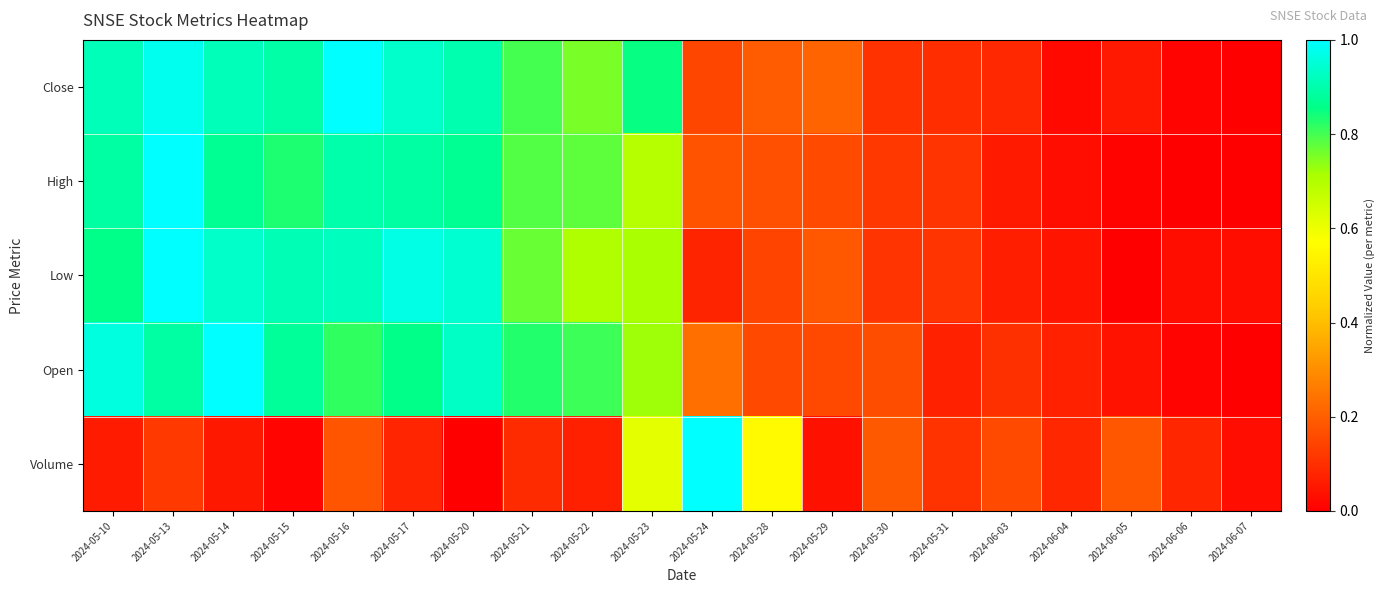

Between 2024-05-30 and 2024-05-31, which series saw the biggest shift?

Open